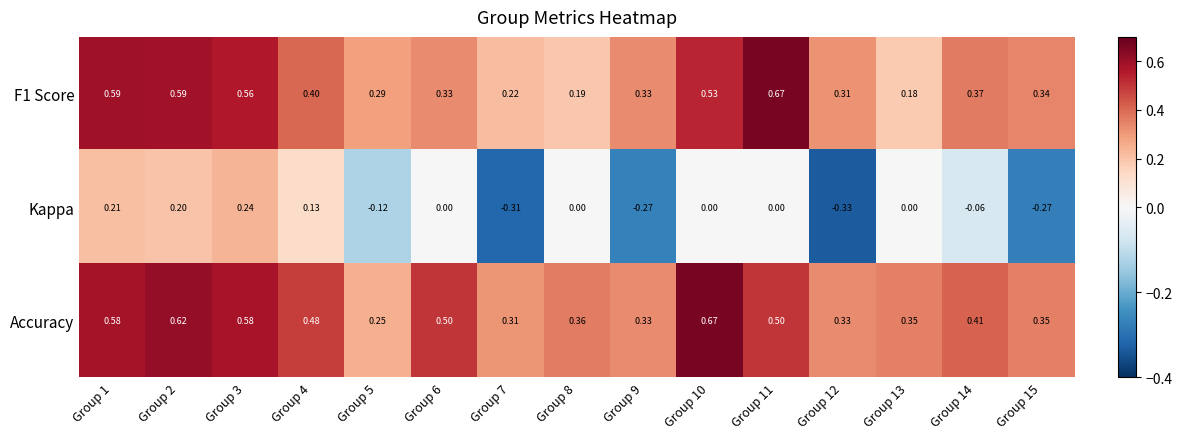

Is the value of Accuracy at Group 13 greater than the value of Kappa at Group 6?

Yes